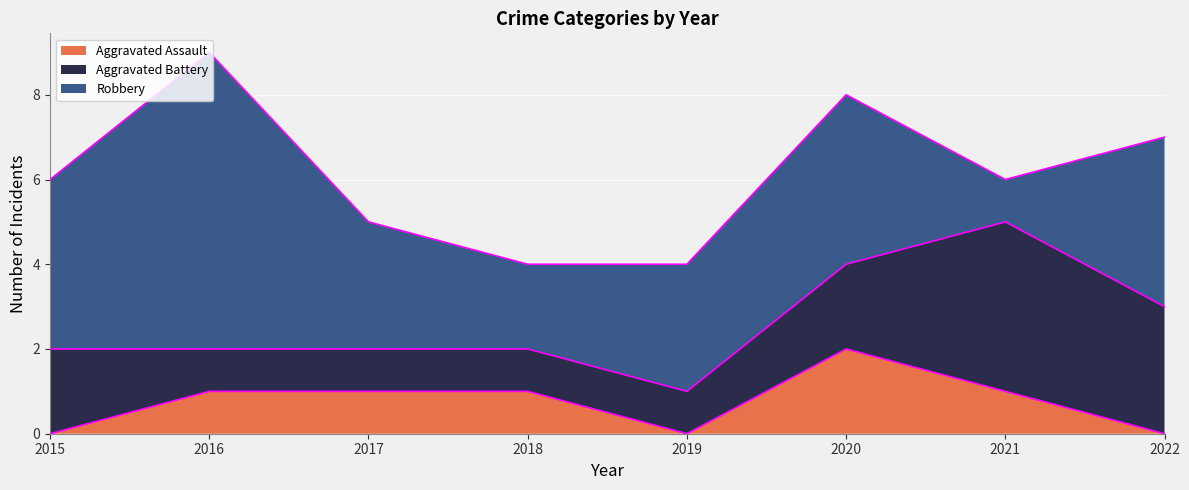

What is the total value across all series at 2020?

8